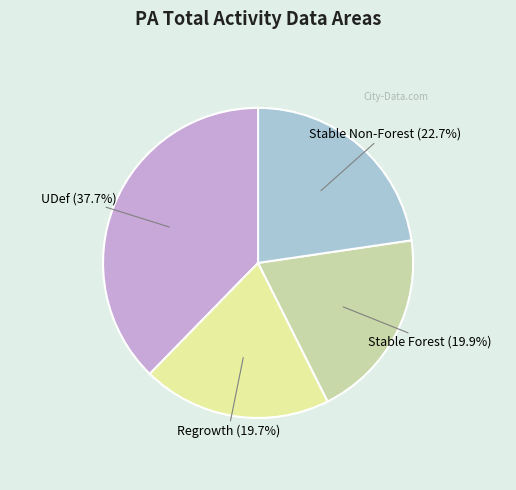

Does any single category account for the majority?

No